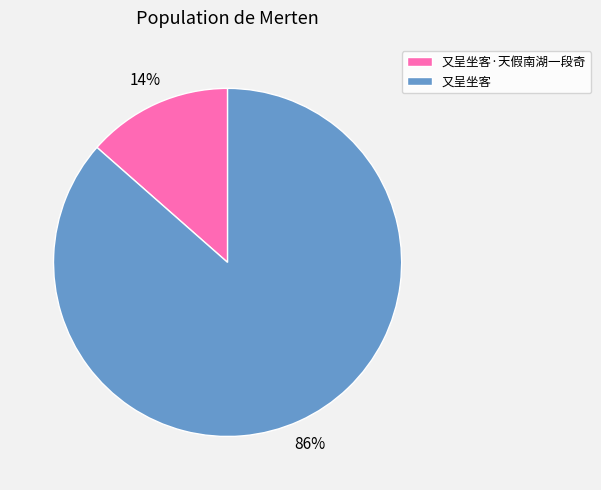

Is there any slice that represents more than half of the pie?

Yes